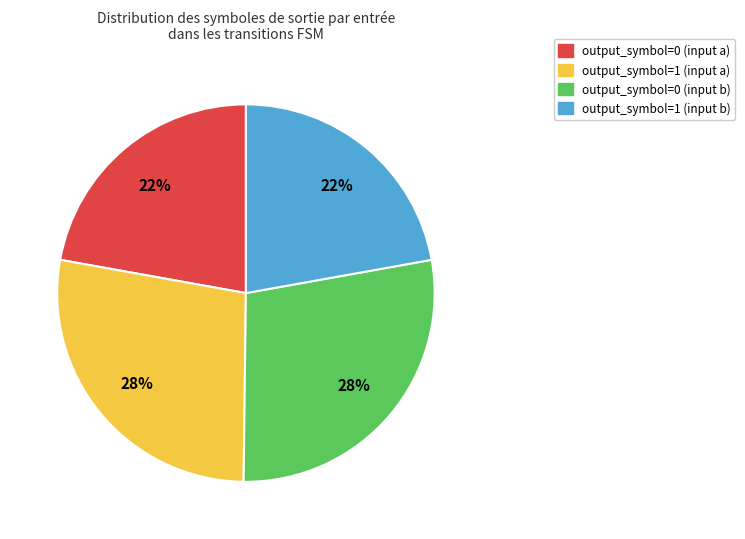

To the nearest percent, what portion does output_symbol=0 (input a) represent?

22%